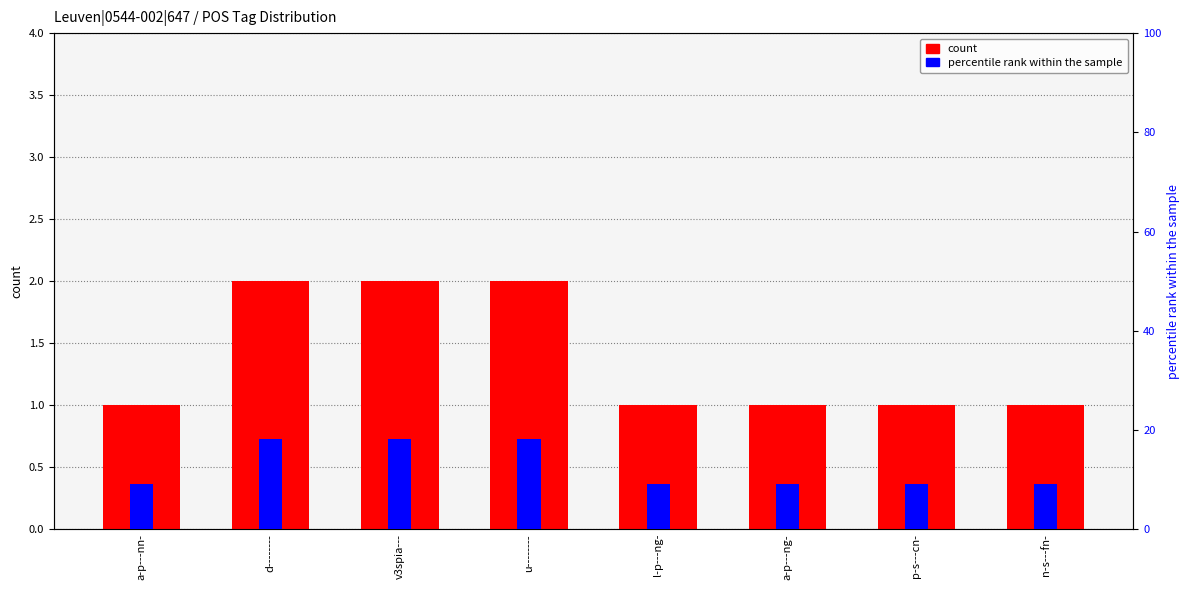

At which label does count reach its minimum?

a-p---nn-